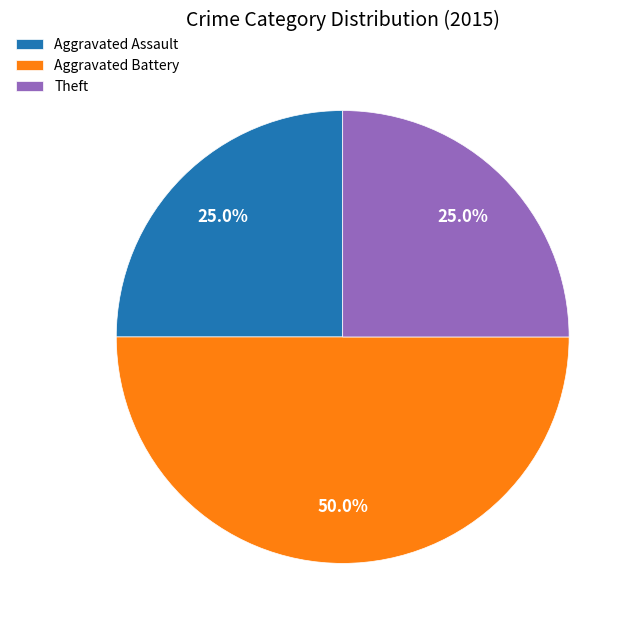

Does Aggravated Assault account for over 50% of the chart?

No